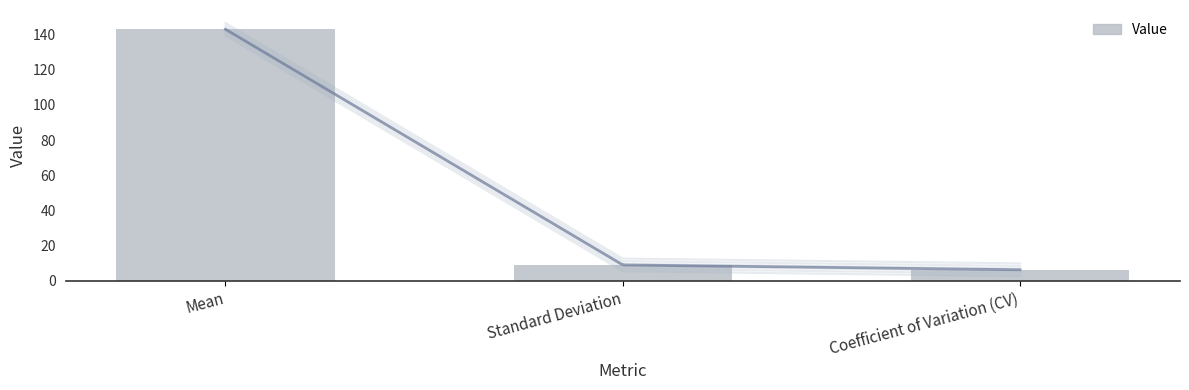

Which label corresponds to the largest value in the chart?

Mean